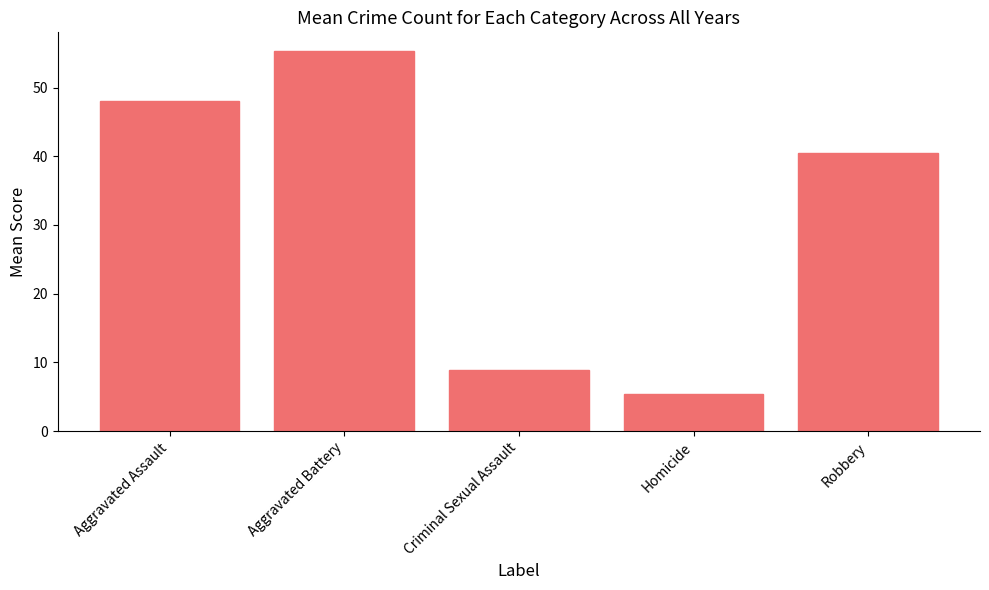

Reading right to left, what are all the values shown in this chart?

40.5	5.4	8.9	55.3	48.1